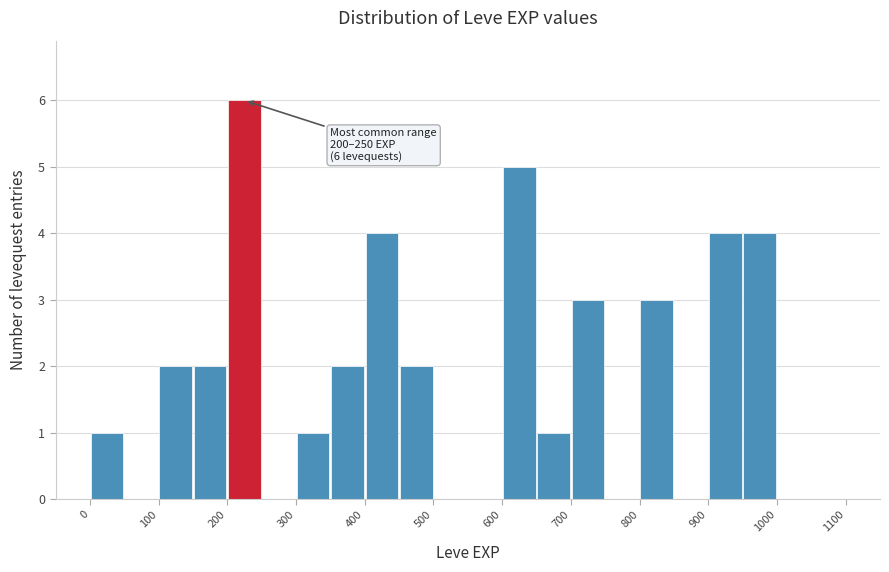

Over which range of the x-axis is the bar tallest?

200 to 250